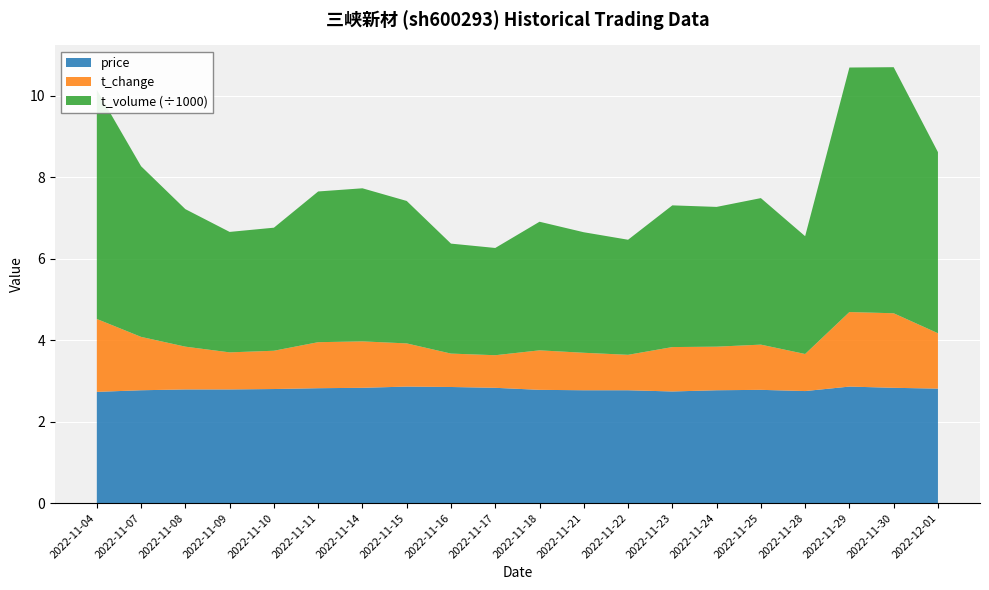

Reading left to right, transcribe all the data shown in this chart.

price: 2.7	2.8	2.8	2.8	2.8	2.8	2.8	2.9	2.9	2.8	2.8	2.8	2.8	2.7	2.8	2.8	2.8	2.9	2.8	2.8
t_change: 1.8	1.3	1.1	0.9	0.9	1.1	1.1	1.1	0.8	0.8	1.0	0.9	0.9	1.1	1.1	1.1	0.9	1.8	1.8	1.4
t_volume: 5625.0	4189.0	3376.0	2957.0	3021.0	3700.0	3758.0	3497.0	2700.0	2633.0	3157.0	2959.0	2825.0	3479.0	3431.0	3597.0	2892.0	6003.0	6041.0	4446.0